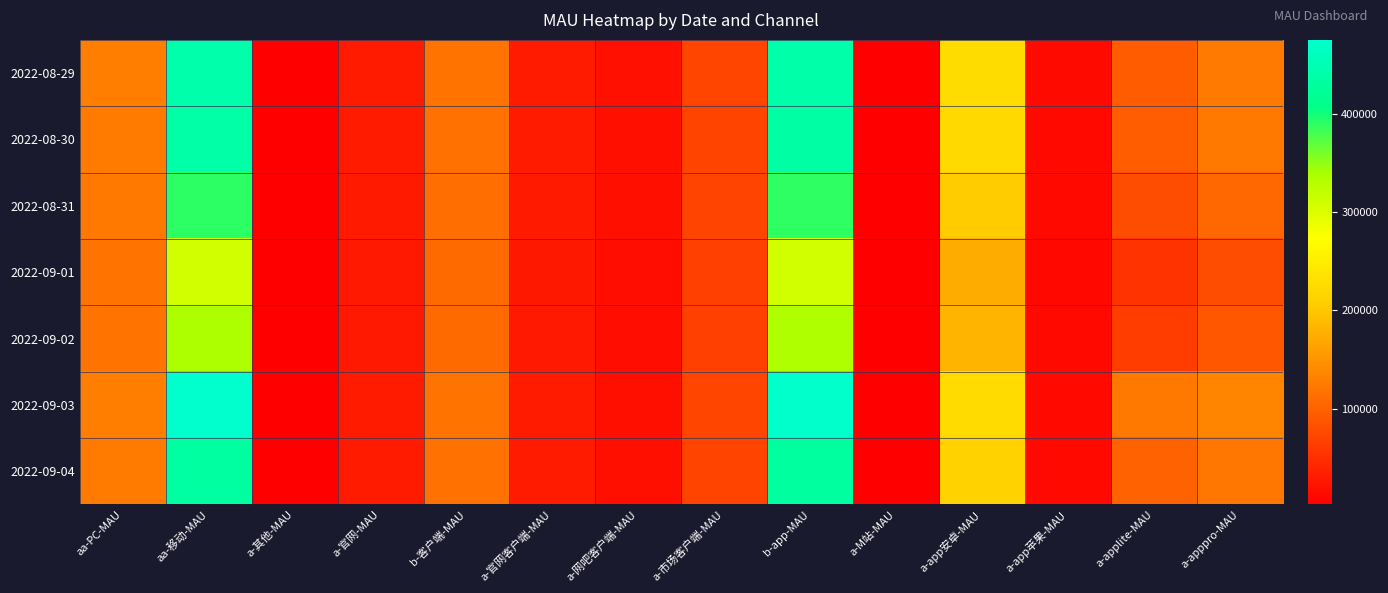

Reading left to right, list all the values displayed in this chart.

2022-08-29: aa-PC-MAU=128161	aa-移动-MAU=442693	a-其他-MAU=2885	a-官网-MAU=30755	b-客户端-MAU=117683	a-官网客户端-MAU=30297	a-网吧客户端-MAU=19062	a-市场客户端-MAU=71917	b-app-MAU=440920	a-M站-MAU=3283	a-app安卓-MAU=226443	a-app苹果-MAU=12520	a-applite-MAU=93951	a-apppro-MAU=125117
2022-08-30: aa-PC-MAU=125809	aa-移动-MAU=438583	a-其他-MAU=2802	a-官网-MAU=29826	b-客户端-MAU=115590	a-官网客户端-MAU=29826	a-网吧客户端-MAU=18581	a-市场客户端-MAU=70797	b-app-MAU=436854	a-M站-MAU=3128	a-app安卓-MAU=223598	a-app苹果-MAU=12382	a-applite-MAU=95333	a-apppro-MAU=122832
2022-08-31: aa-PC-MAU=122426	aa-移动-MAU=389931	a-其他-MAU=2758	a-官网-MAU=28933	b-客户端-MAU=112747	a-官网客户端-MAU=28492	a-网吧客户端-MAU=18512	a-市场客户端-MAU=69194	b-app-MAU=388426	a-M站-MAU=2658	a-app安卓-MAU=206167	a-app苹果-MAU=12097	a-applite-MAU=79640	a-apppro-MAU=105288
2022-09-01: aa-PC-MAU=117475	aa-移动-MAU=308472	a-其他-MAU=2562	a-官网-MAU=27780	b-客户端-MAU=108106	a-官网客户端-MAU=26940	a-网吧客户端-MAU=17556	a-市场客户端-MAU=66852	b-app-MAU=307135	a-M站-MAU=2314	a-app安卓-MAU=173356	a-app苹果-MAU=11466	a-applite-MAU=53692	a-apppro-MAU=79390
2022-09-02: aa-PC-MAU=117735	aa-移动-MAU=336684	a-其他-MAU=2541	a-官网-MAU=28083	b-客户端-MAU=108320	a-官网客户端-MAU=27910	a-网吧客户端-MAU=16979	a-市场客户端-MAU=66756	b-app-MAU=335331	a-M站-MAU=2390	a-app安卓-MAU=182689	a-app苹果-MAU=11686	a-applite-MAU=64001	a-apppro-MAU=88603
2022-09-03: aa-PC-MAU=128107	aa-移动-MAU=475148	a-其他-MAU=2749	a-官网-MAU=30573	b-客户端-MAU=118073	a-官网客户端-MAU=30669	a-网吧客户端-MAU=18618	a-市场客户端-MAU=72343	b-app-MAU=473480	a-M站-MAU=3037	a-app安卓-MAU=225705	a-app苹果-MAU=12331	a-applite-MAU=122708	a-apppro-MAU=133721
2022-09-04: aa-PC-MAU=125253	aa-移动-MAU=431123	a-其他-MAU=2757	a-官网-MAU=29760	b-客户端-MAU=115441	a-官网客户端-MAU=30259	a-网吧客户端-MAU=18364	a-市场客户端-MAU=70340	b-app-MAU=429527	a-M站-MAU=2907	a-app安卓-MAU=213702	a-app苹果-MAU=12227	a-applite-MAU=100993	a-apppro-MAU=119984